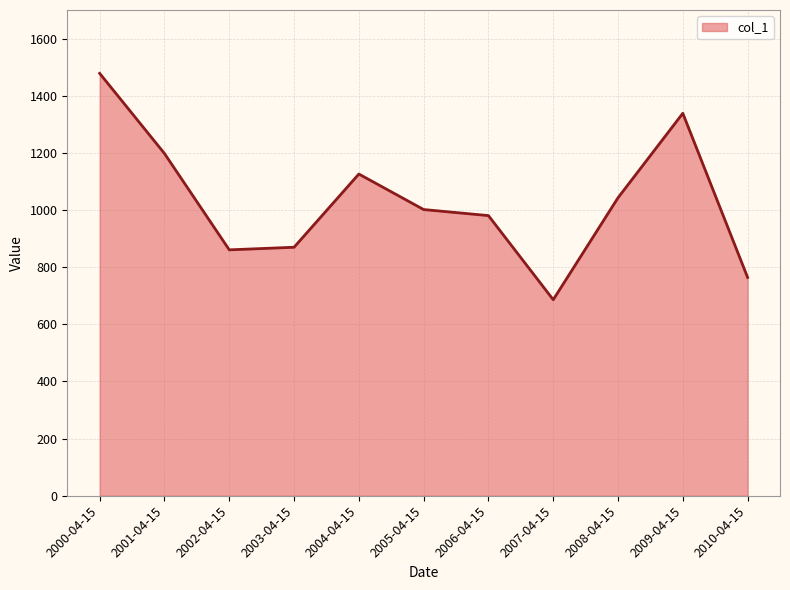

Is it true that the value at 2002-04-15 is 860.6?

True